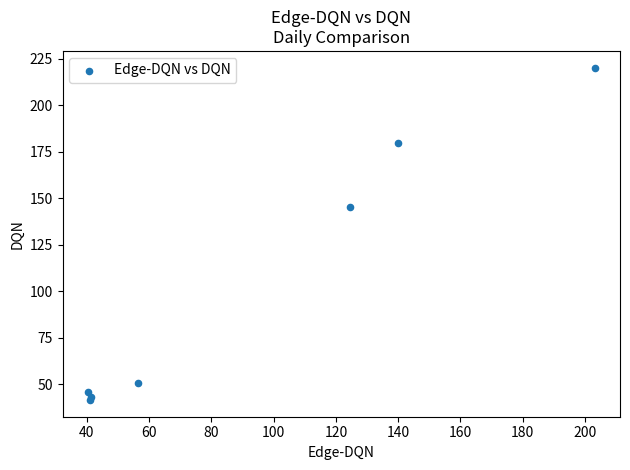

What Y value in the scatter plot is closest to 130?

145.3